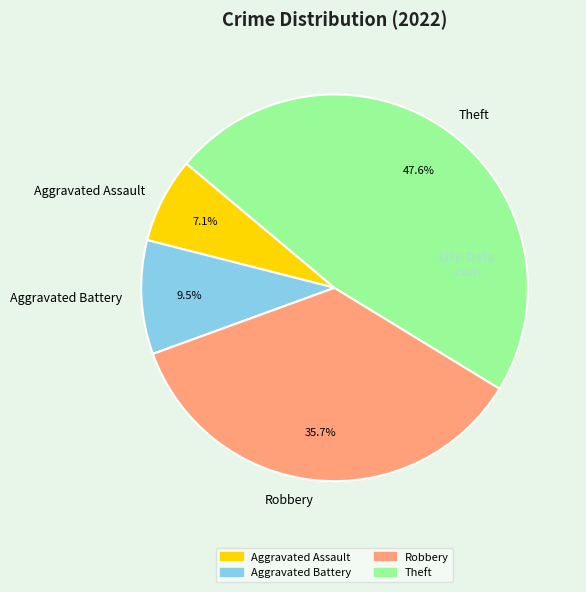

Is Theft the majority of the pie?

No